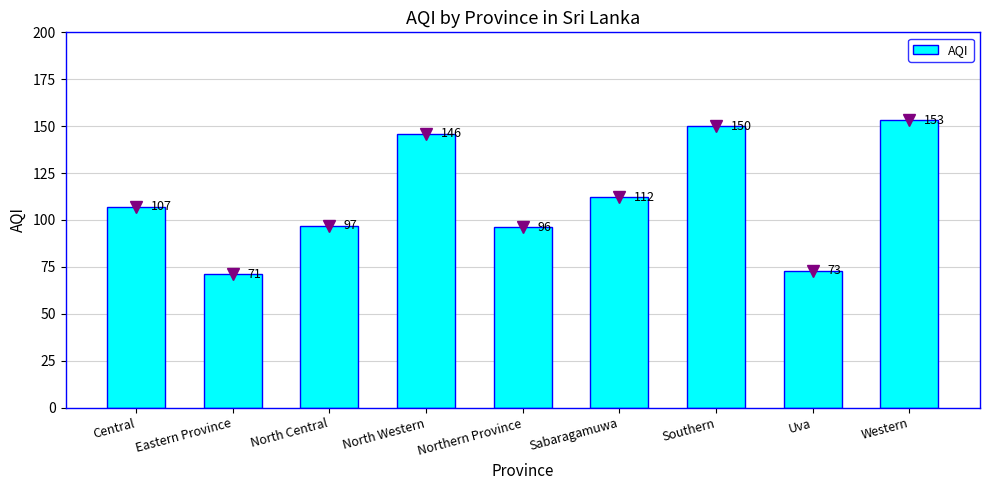

What is the value of the 7th bar from the left?

150